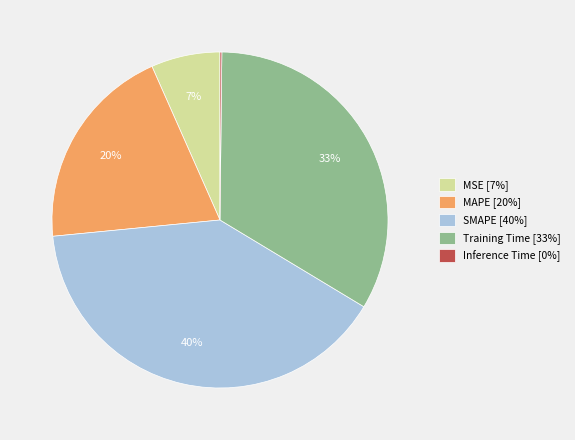

Between SMAPE and MSE, which is larger?

SMAPE